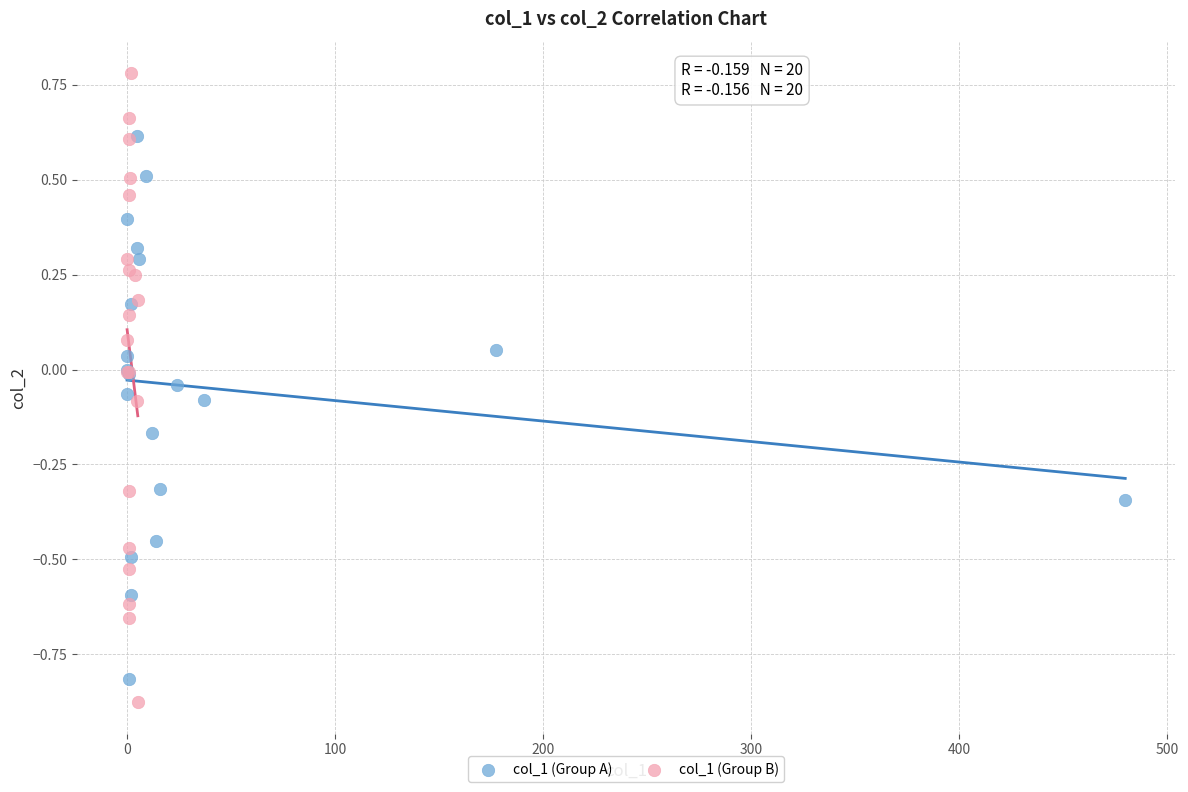

Which series has the widest spread of Y values?

col_1 (Group B)